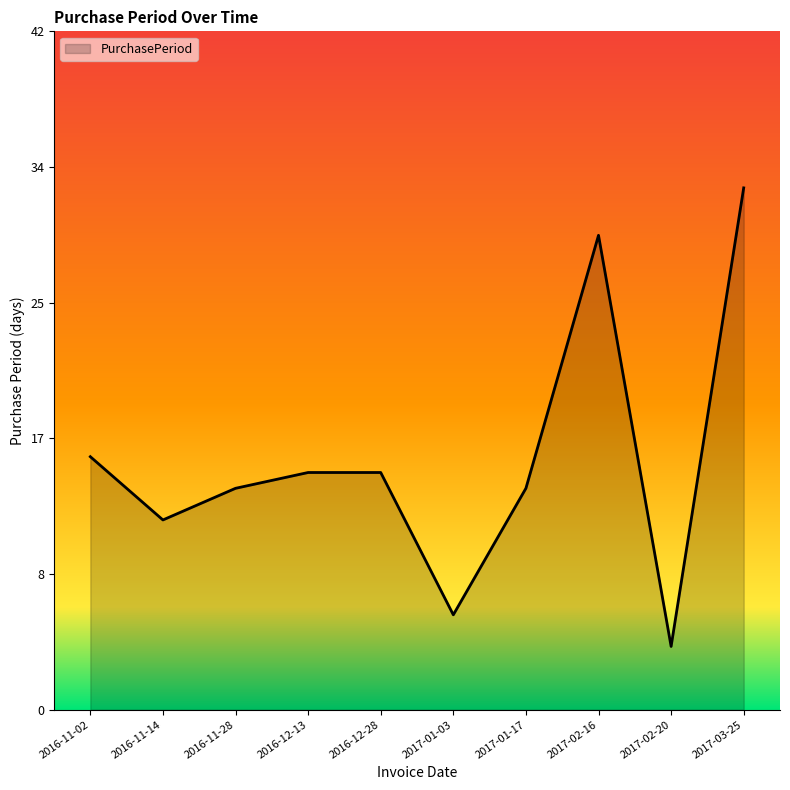

What is the difference between the maximum and minimum values?

29